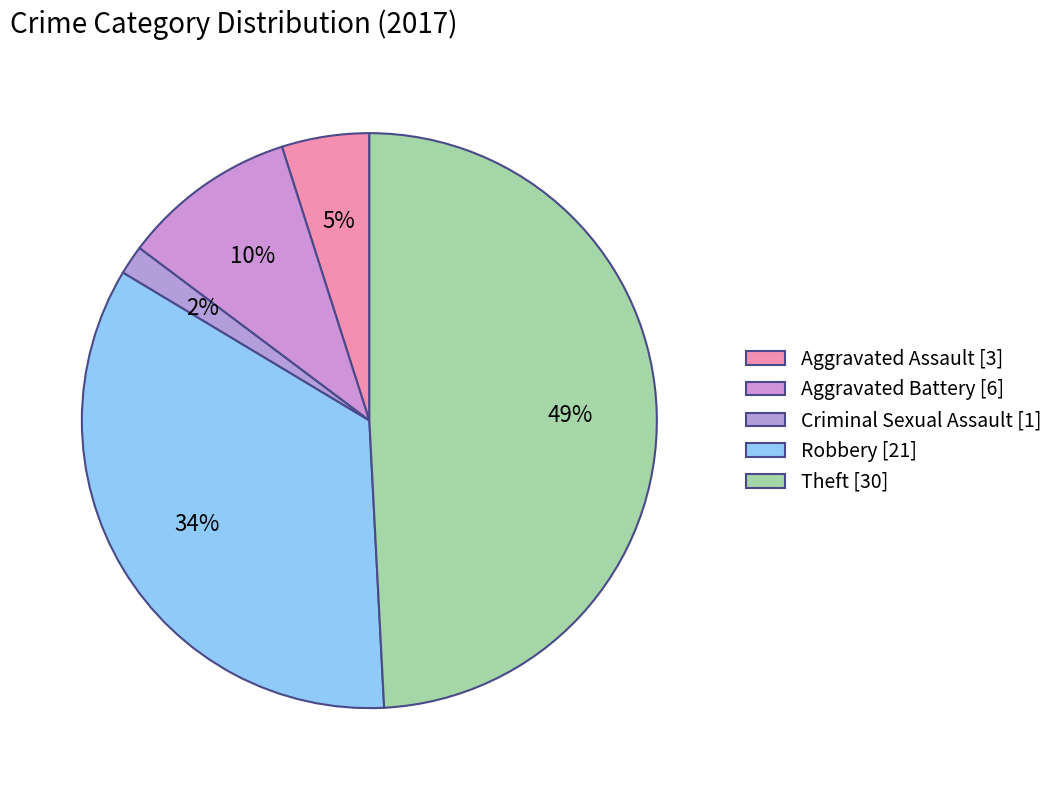

How many segments does this pie chart have?

5